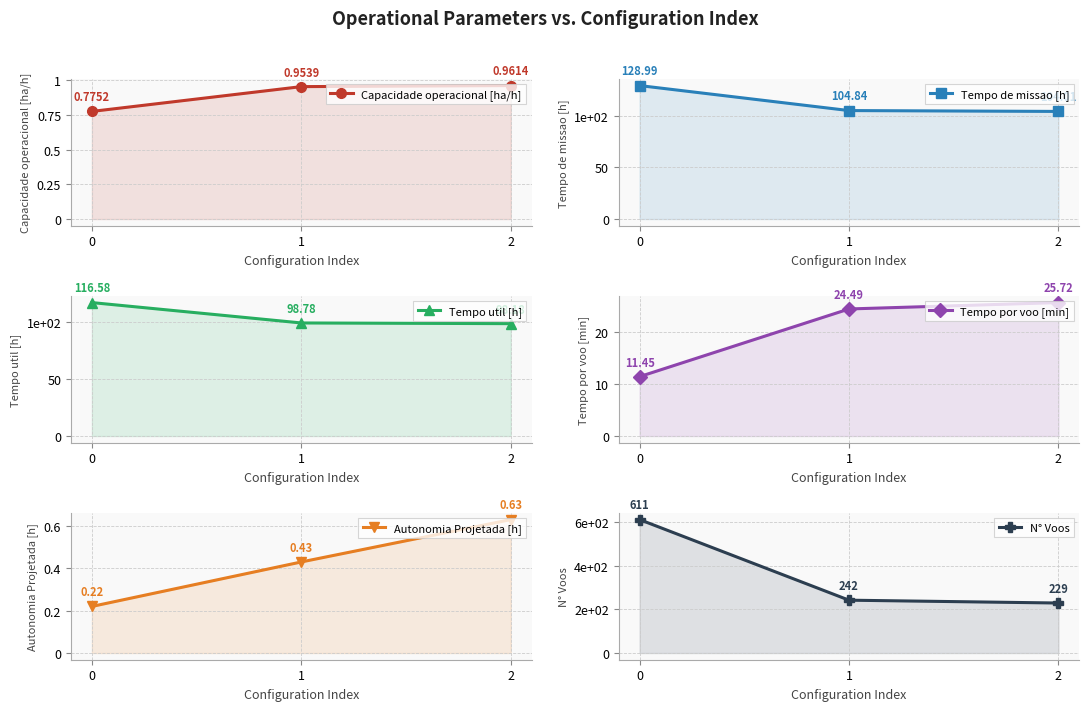

At how many categories does at least one series exceed 284?

1